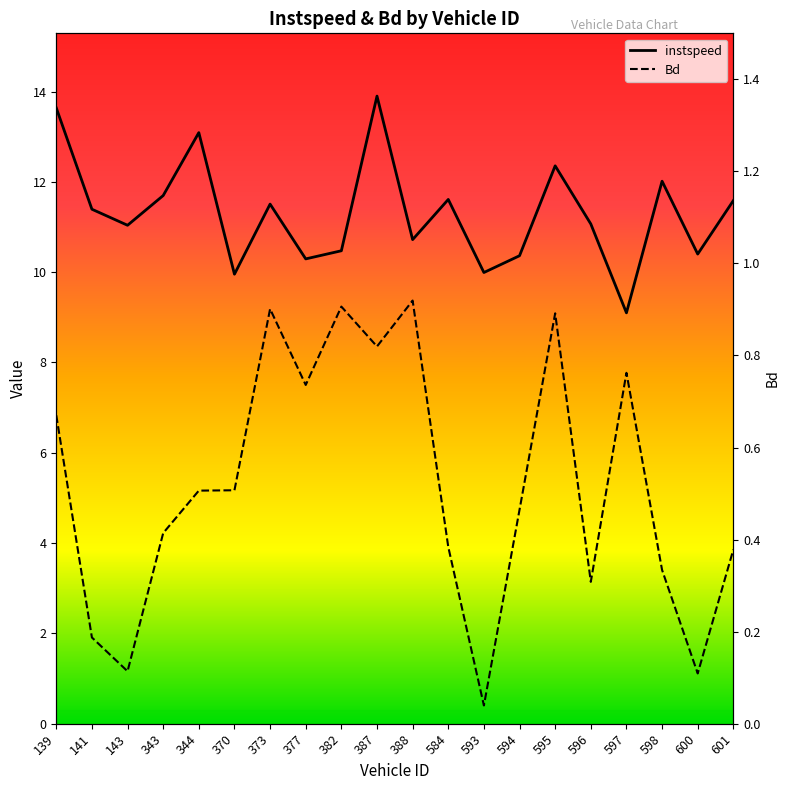

What is the spread (max minus min) of values at 600?

10.3